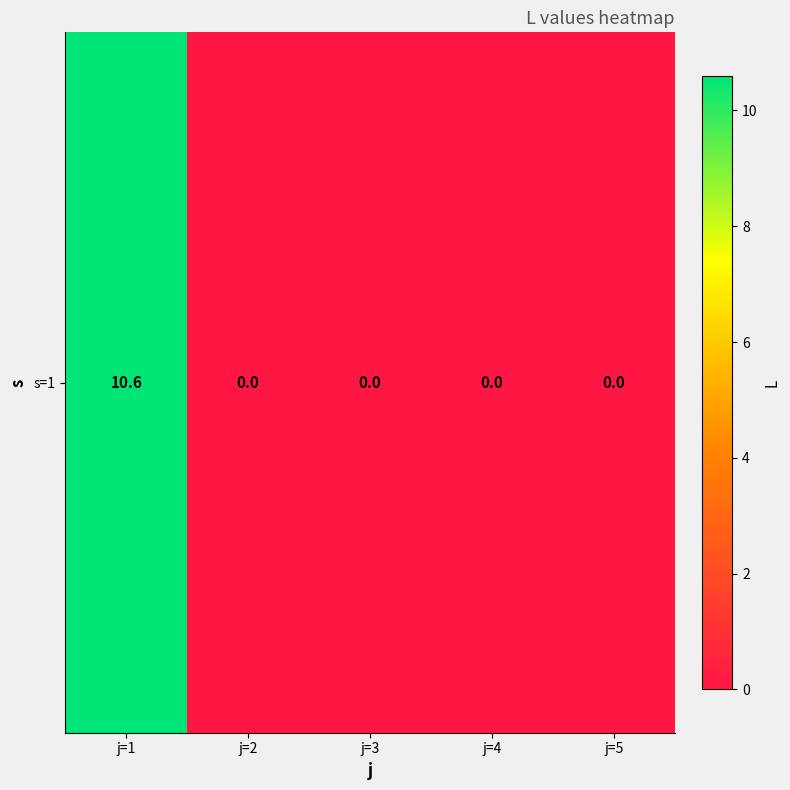

The chart shows a value of 0.0 at j=5. True or false?

True